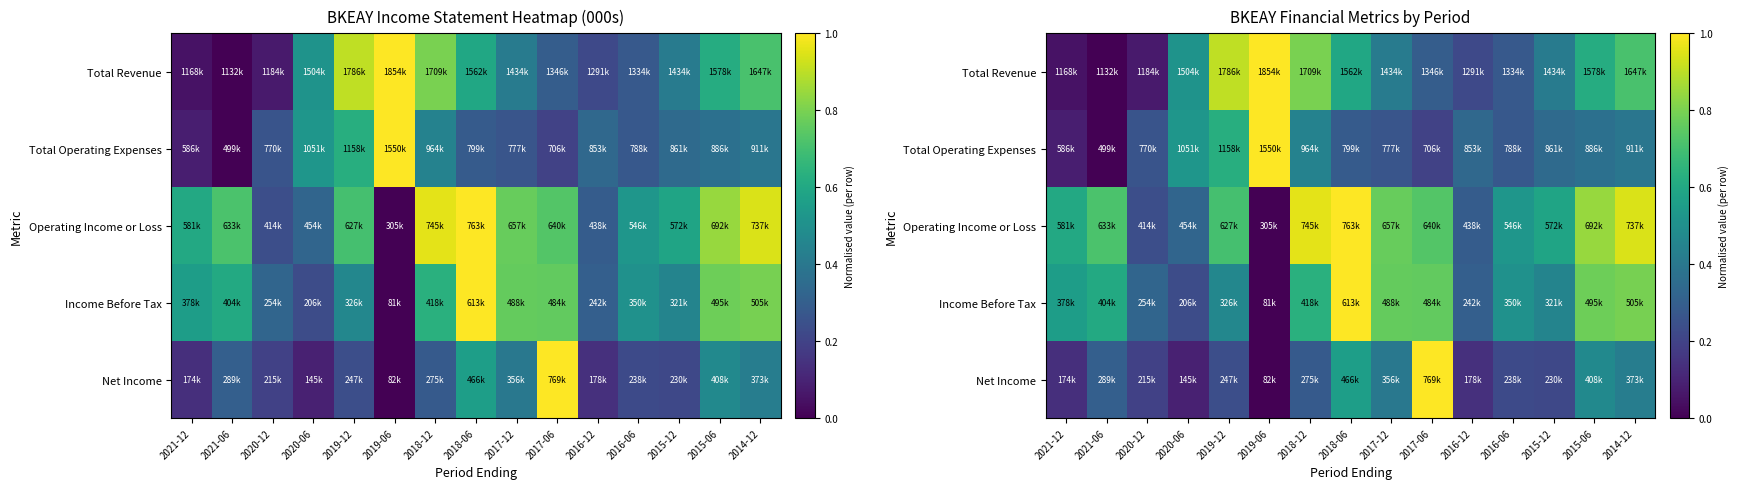

Read the Total Revenue value at 2017-12.

0.4